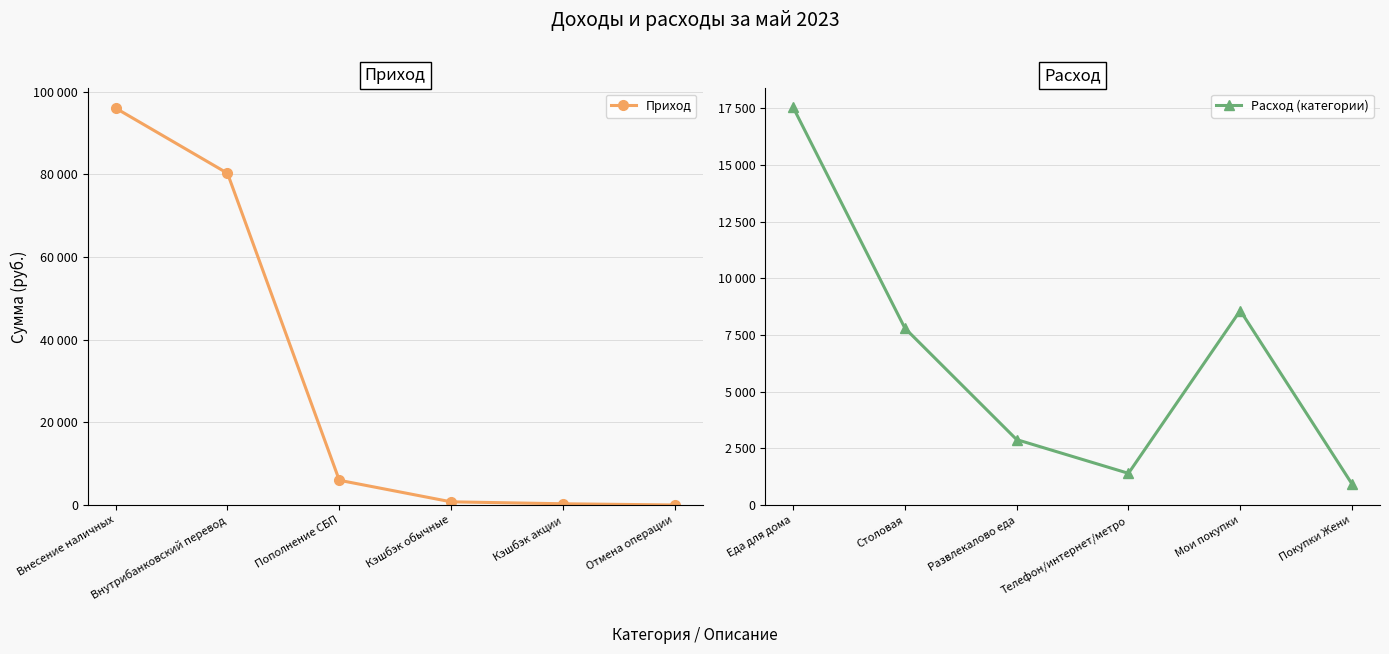

Rank the series by their maximum value, from lowest to highest.

Расход (категории), Приход